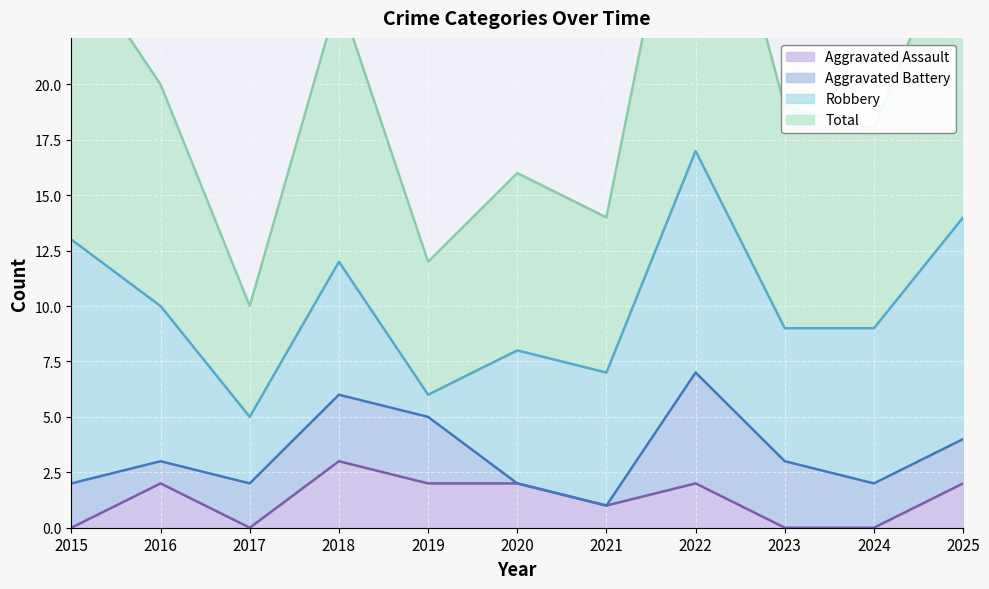

Which series has the largest total across all categories?

Total